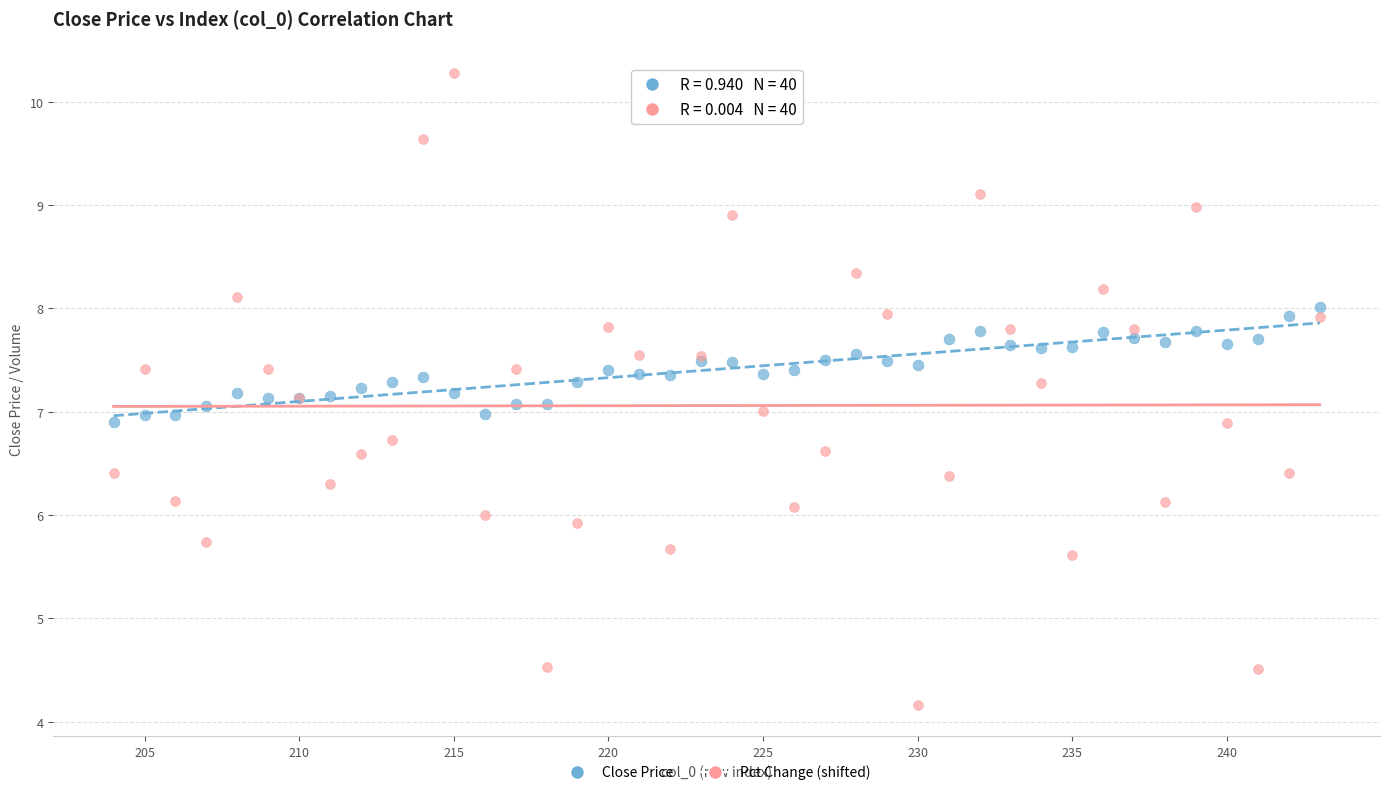

Which series reaches the maximum Y coordinate?

Pct Change (shifted)